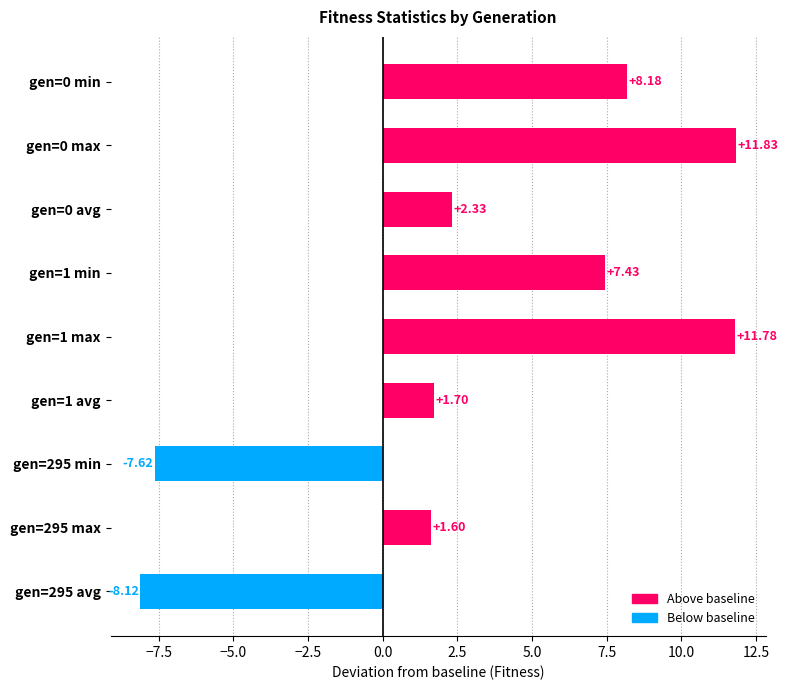

How many bars are there in total?

9